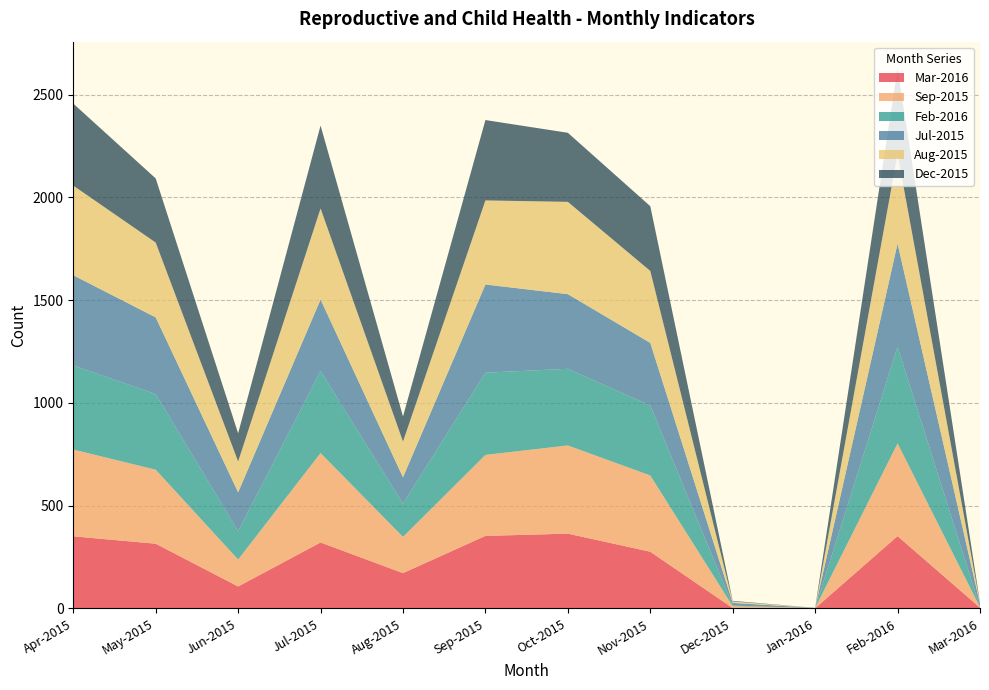

What is the total value across all series at Apr-2015?

2456